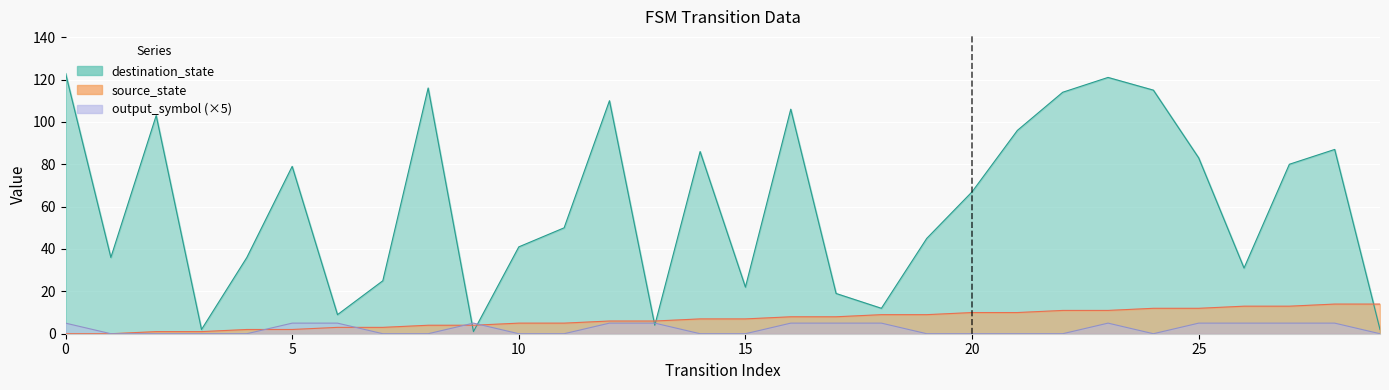

At which category does destination_state reach its first local peak?

2